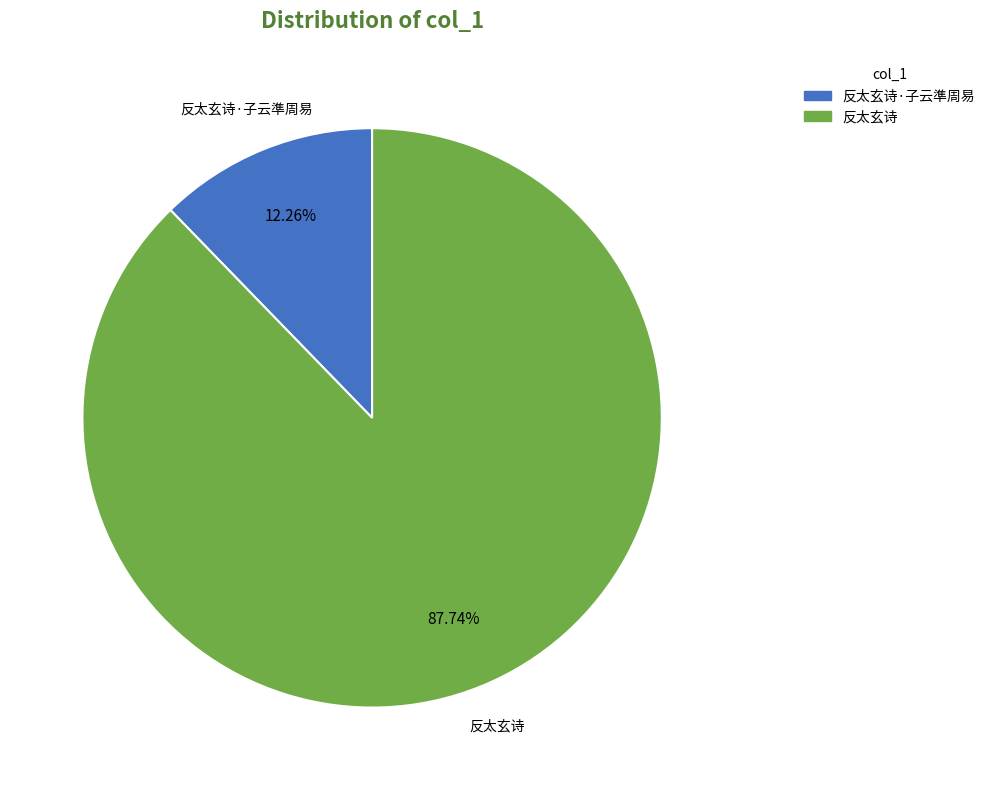

What is the largest slice in the pie chart?

反太玄诗